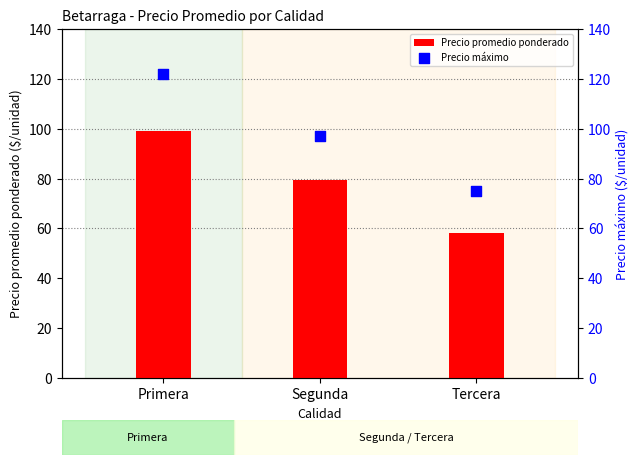

At how many categories does at least one series exceed 113?

1